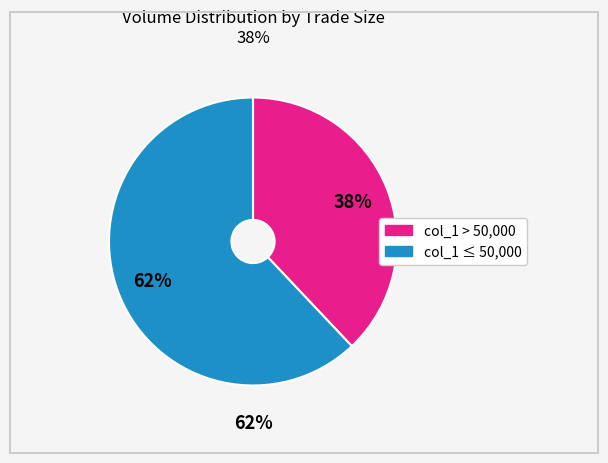

To the nearest percent, what is the difference between the largest and smallest slice percentages?

24%